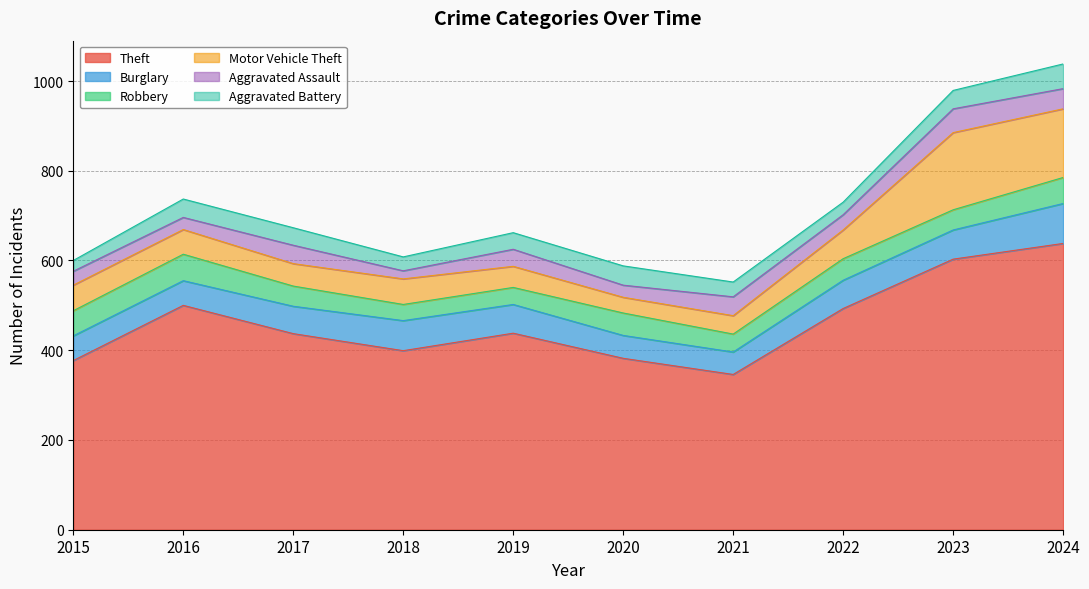

True or false: Theft and Aggravated Battery cross at least once.

False